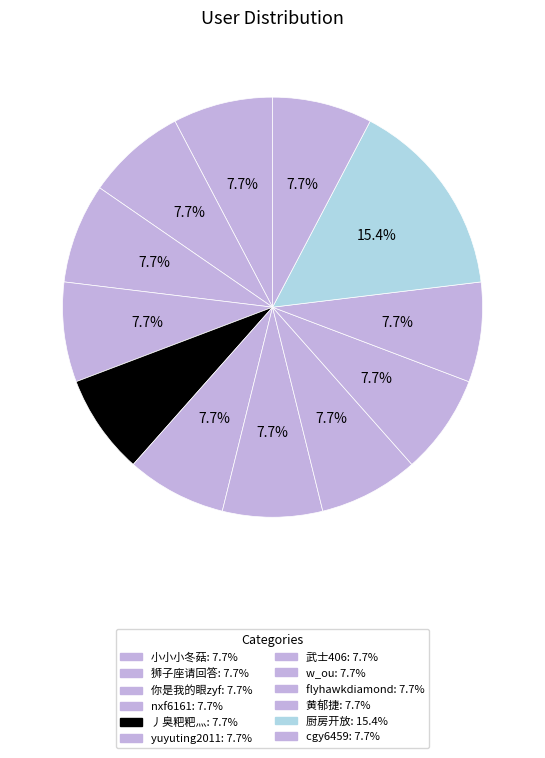

To the nearest percent, what is the difference between the largest and smallest slice percentages?

8%